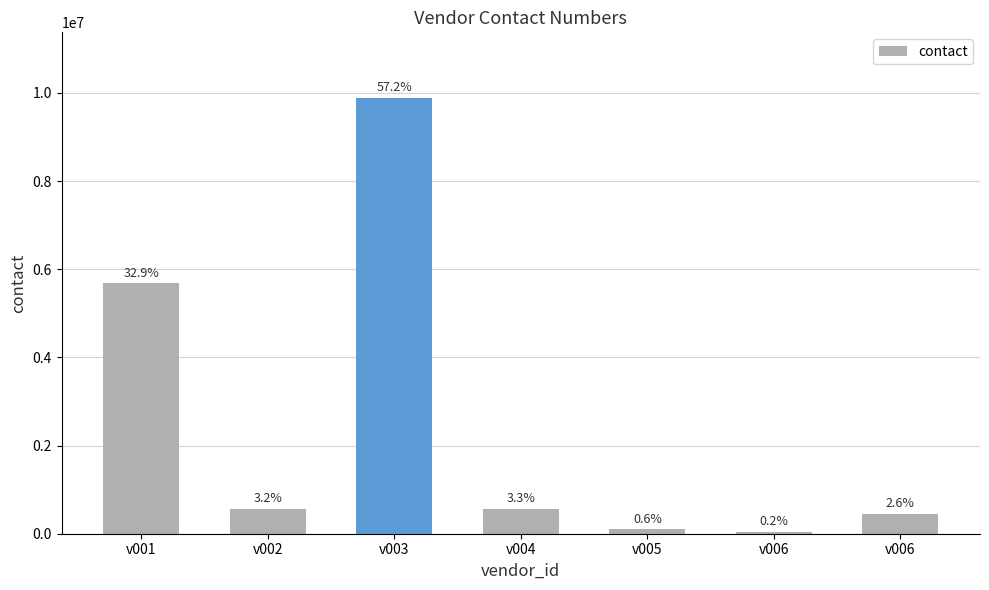

Reading right to left, list all the values displayed in this chart.

v006=457678	v006=37790	v005=97655	v004=562821	v003=9890662	v002=556899	v001=5678765